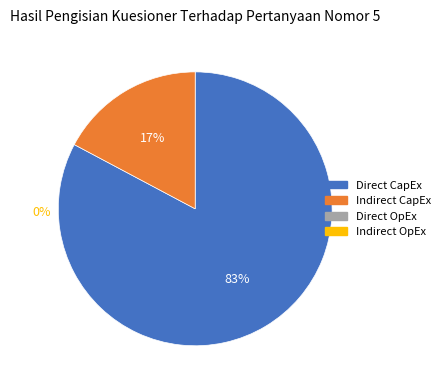

To the nearest percent, what is the difference between the largest and smallest slice percentages?

66%